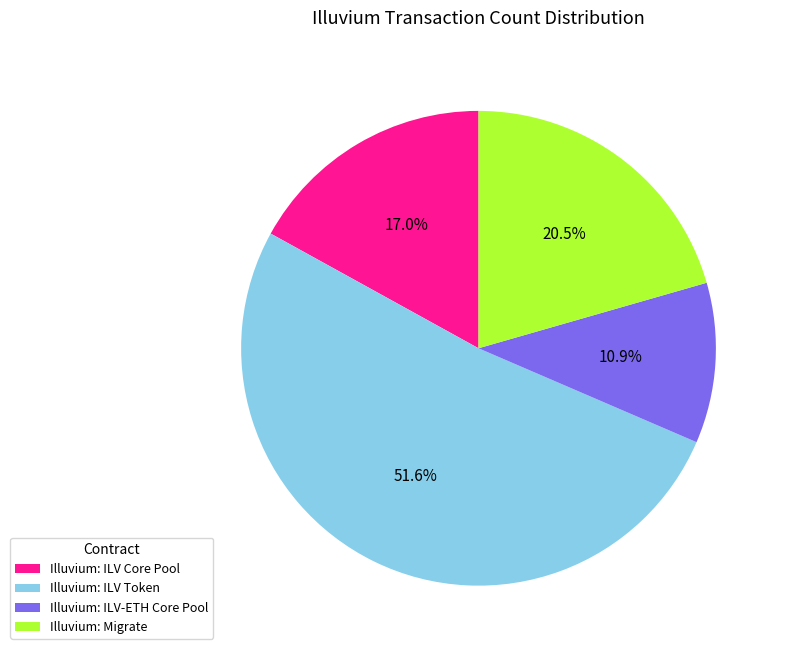

To the nearest percent, what is the difference between the largest and smallest slice percentages?

41%